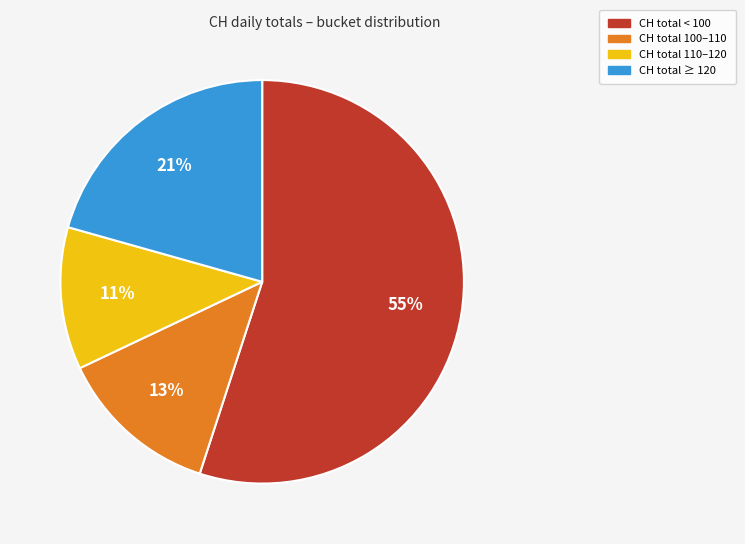

The CH total 110–120 slice represents 1% of the pie. True or false?

False